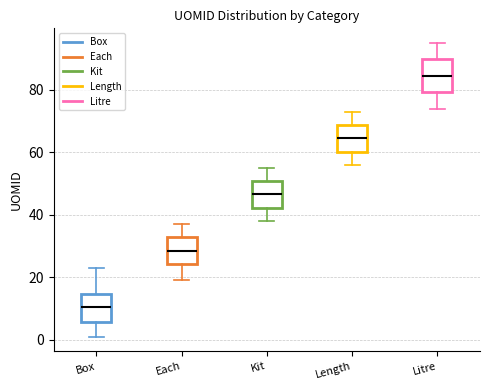

Which box has the lowest median line?

Box